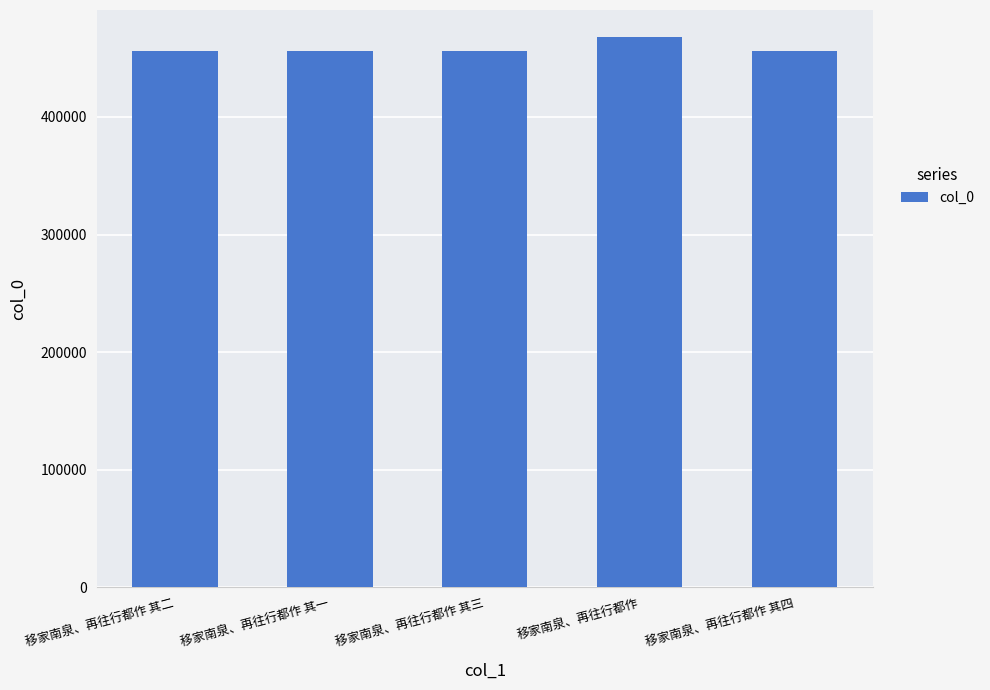

What is the minimum value shown in the chart?

455703